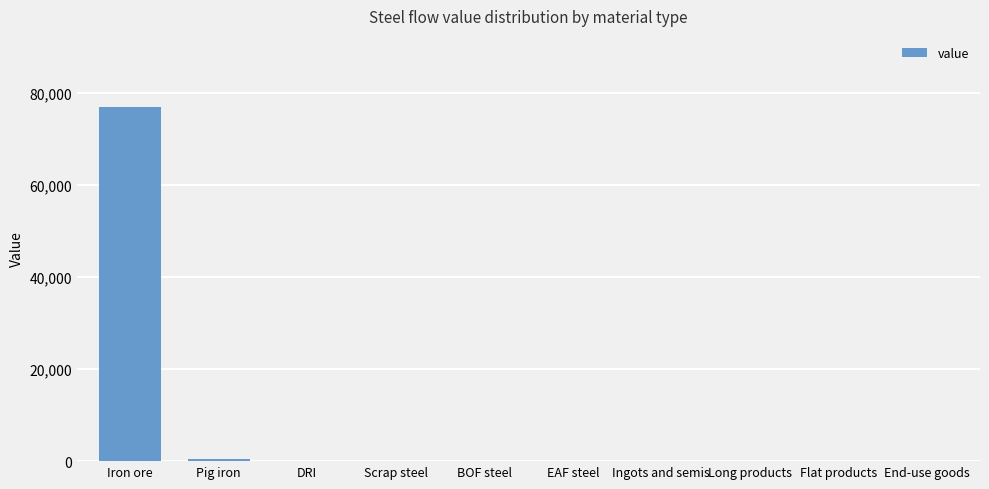

Reading left to right, list all the values displayed in this chart.

Iron ore=77010.3	Pig iron=485.2	DRI=0.0	Scrap steel=0.0	BOF steel=0.0	EAF steel=0.0	Ingots and semis=0.0	Long products=0.0	Flat products=0.0	End-use goods=0.0